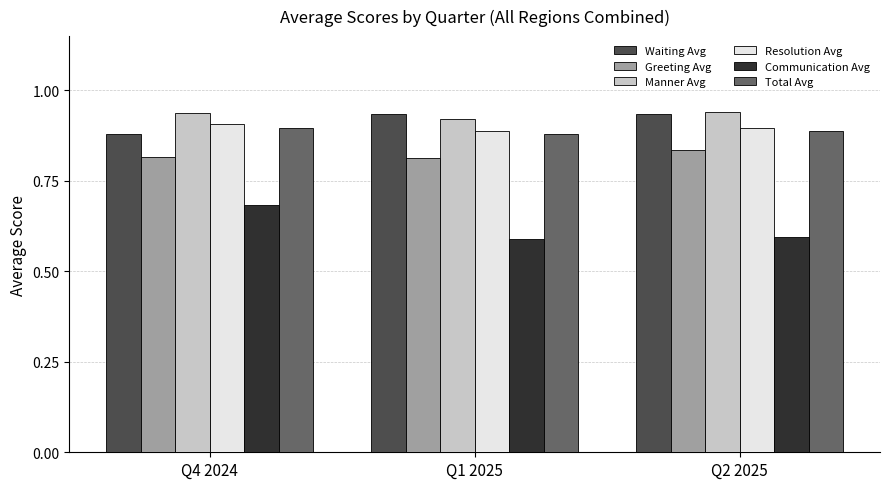

What is the label of the 1st bar from the right?

Q2 2025